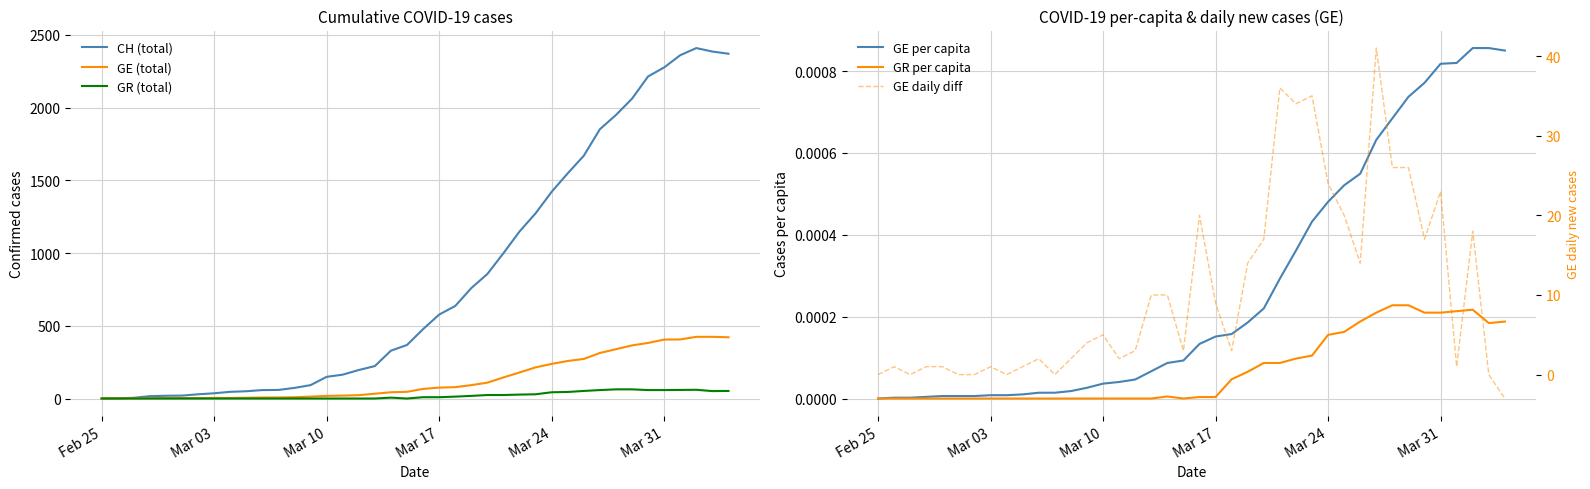

What is the highest value of the GE (total) series?

424